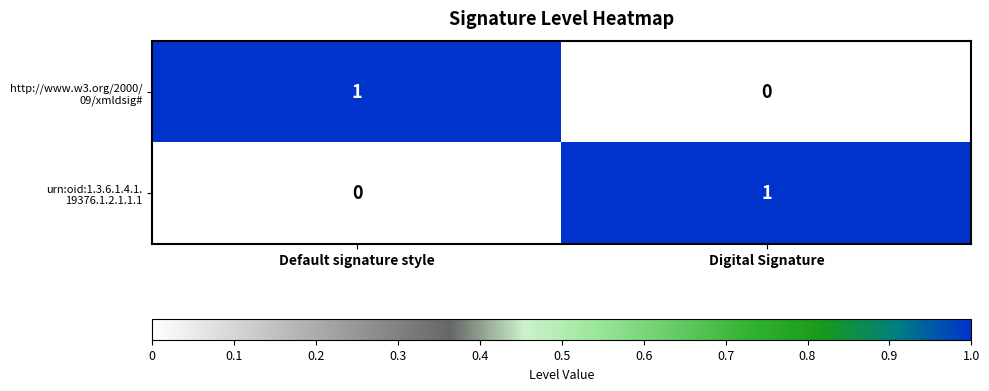

At which category is the sum across all series the highest?

Default signature style